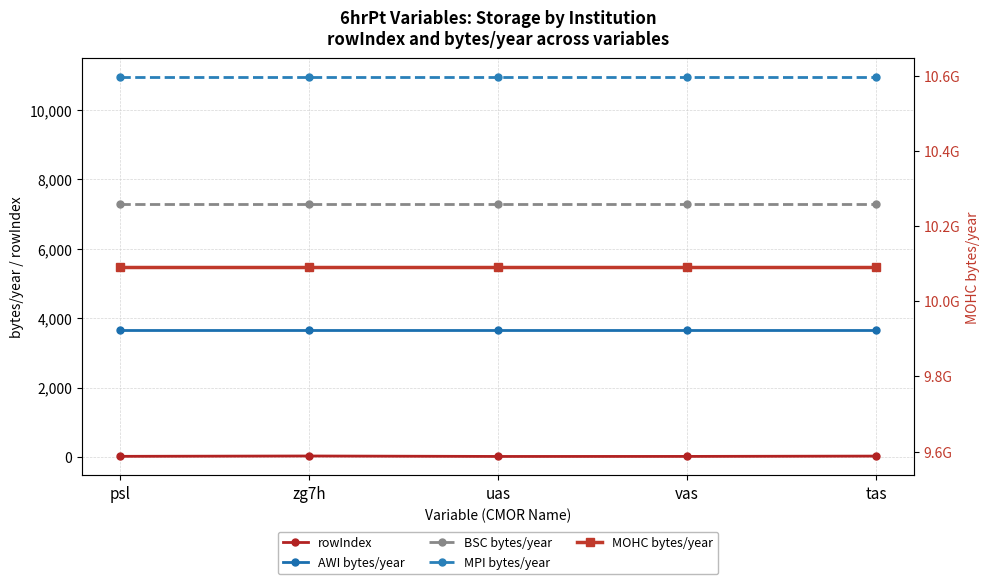

What is the value of the MPI bytes/year point at the 2nd from the left?

10950